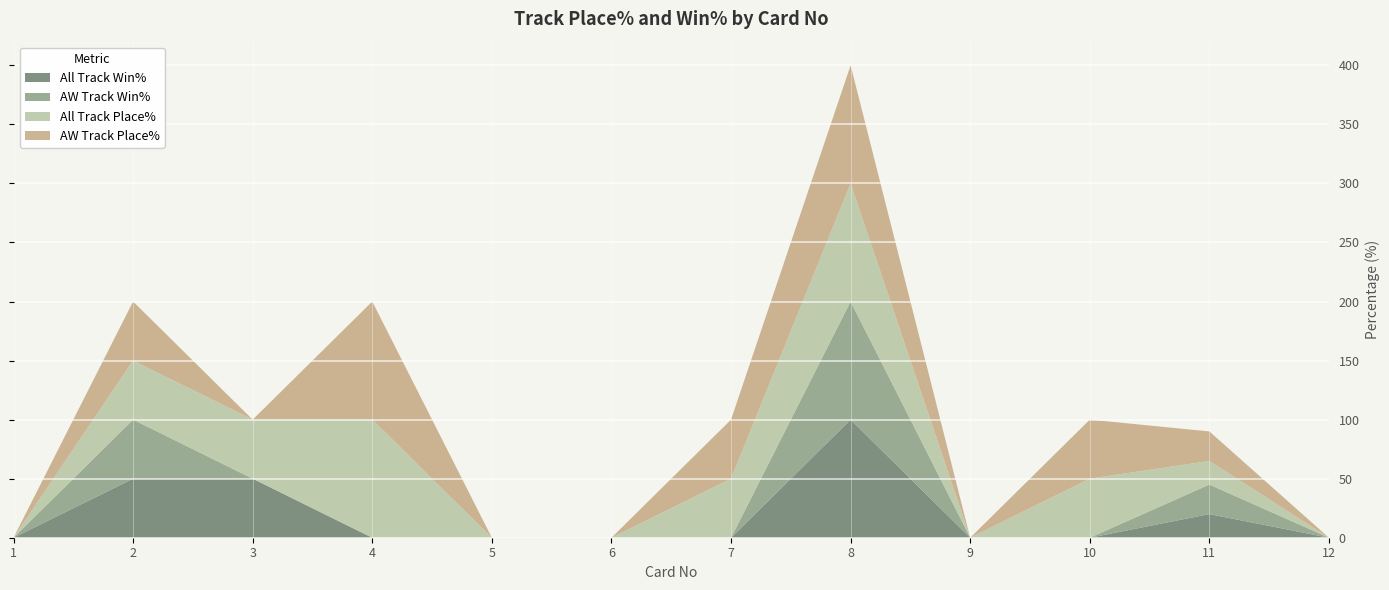

Reading left to right, extract all data points from this chart.

All Track Win%: 1=0	2=50	3=50	4=0	5=0	6=0	7=0	8=100	9=0	10=0	11=20	12=0
AW Track Win%: 1=0	2=50	3=0	4=0	5=0	6=0	7=0	8=100	9=0	10=0	11=25	12=0
All Track Place%: 1=0	2=50	3=50	4=100	5=0	6=0	7=50	8=100	9=0	10=50	11=20	12=0
AW Track Place%: 1=0	2=50	3=0	4=100	5=0	6=0	7=50	8=100	9=0	10=50	11=25	12=0